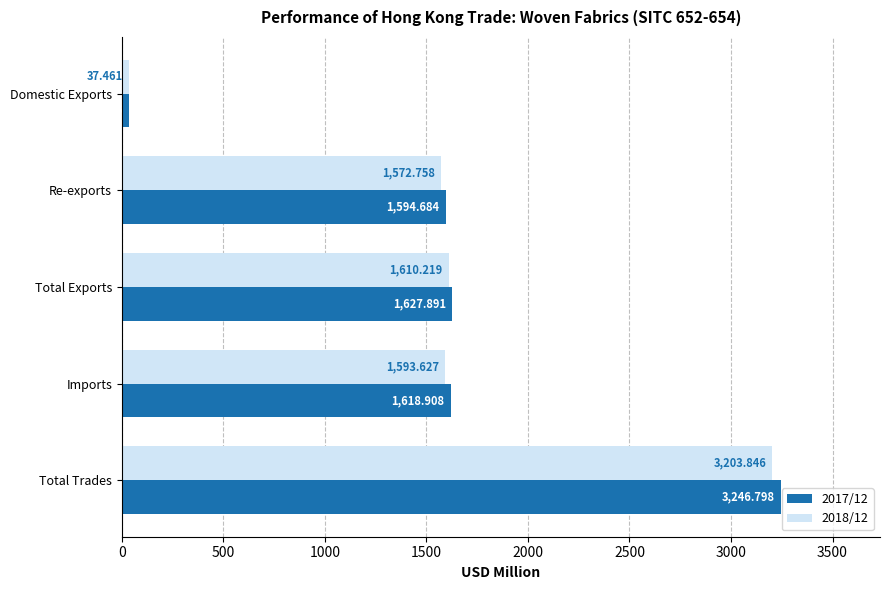

At which category does the chart reach its minimum across all series?

Domestic Exports